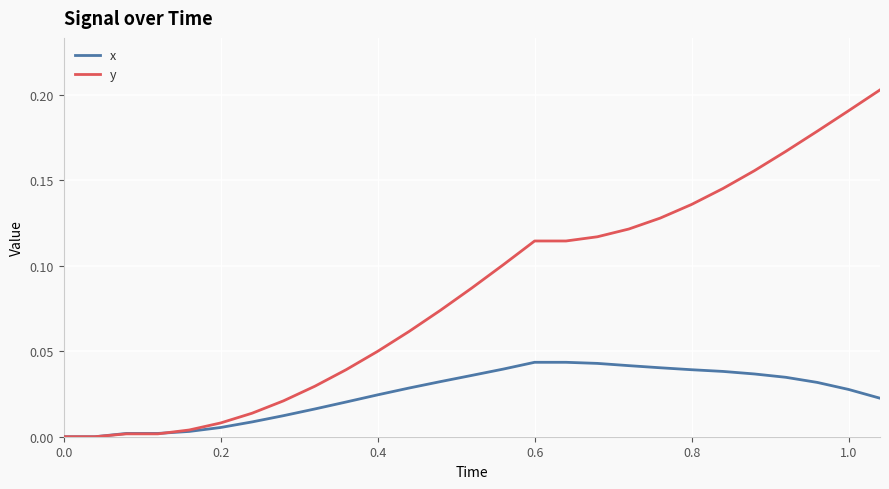

Which series has the largest range (max minus min)?

y